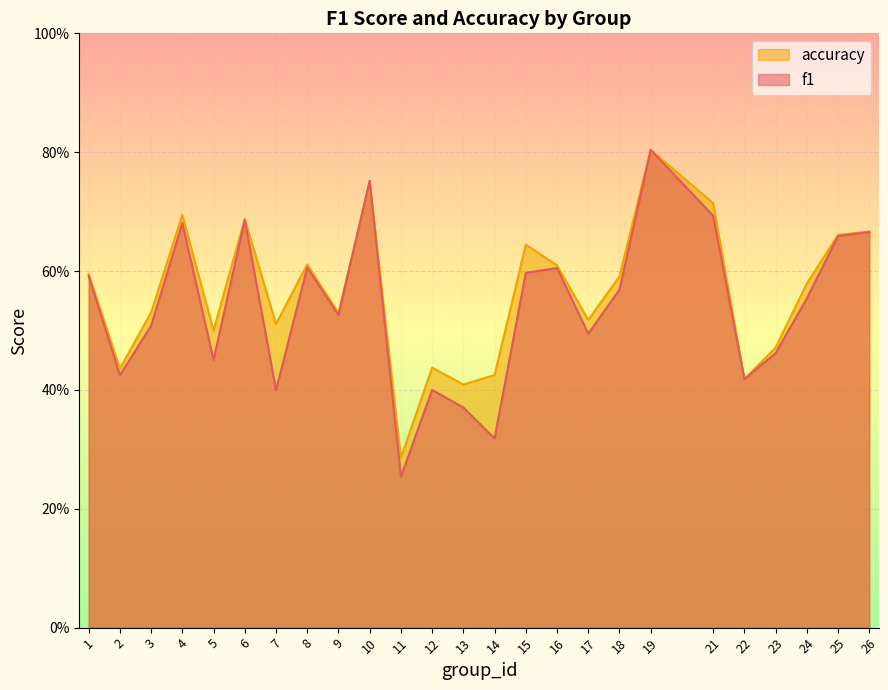

At which category does accuracy reach its first local peak?

4